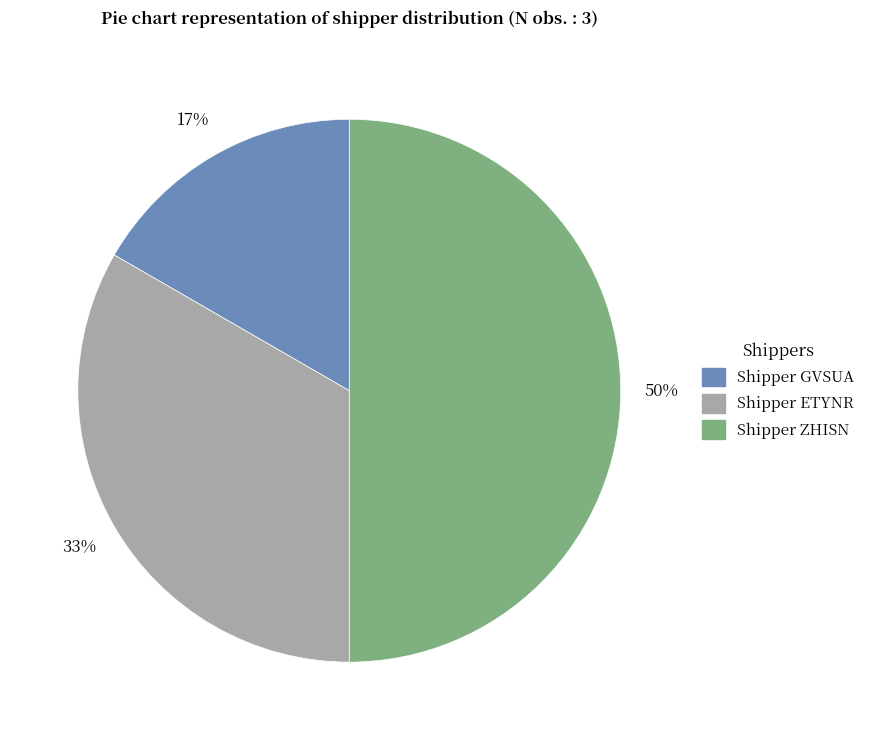

Does Shipper GVSUA represent more than half of the total?

No